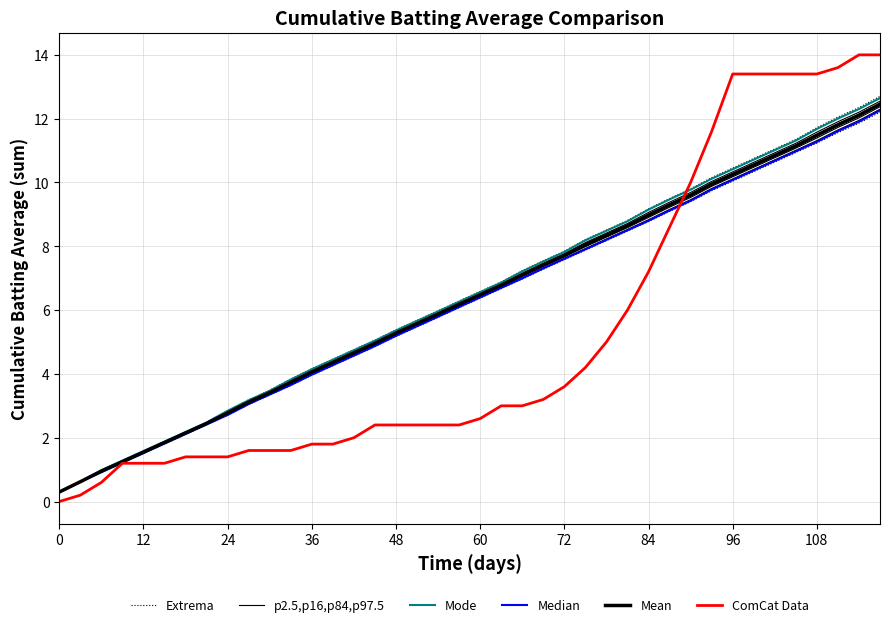

How many times do Mean and ComCat Data cross each other?

1